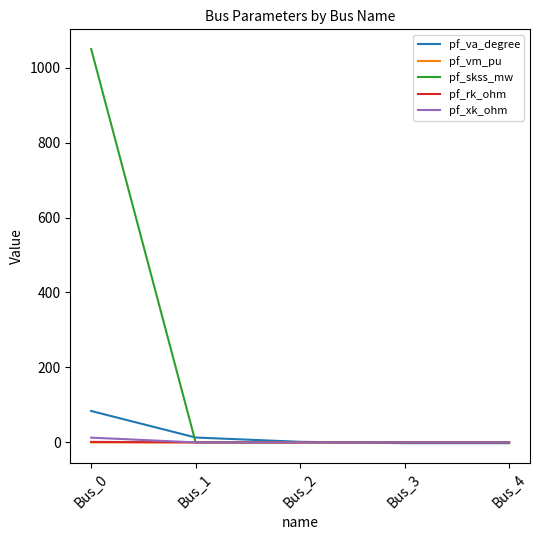

Which series changed the most between Bus_0 and Bus_2?

pf_skss_mw